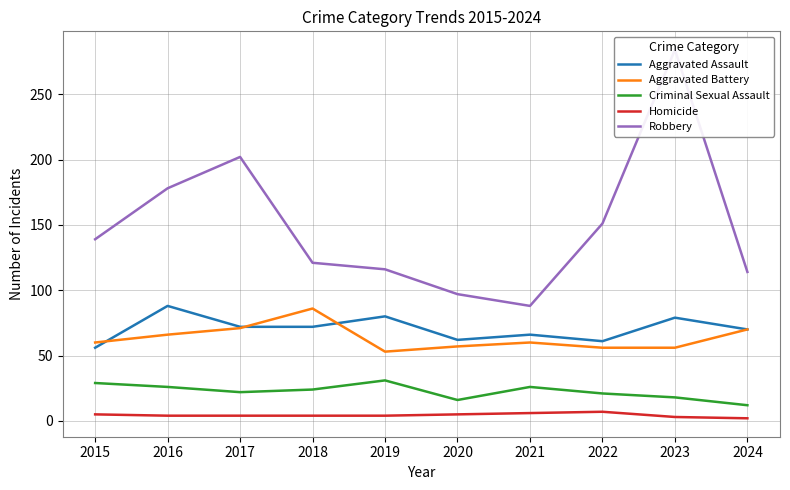

True or false: Aggravated Battery and Aggravated Assault intersect in this chart.

True